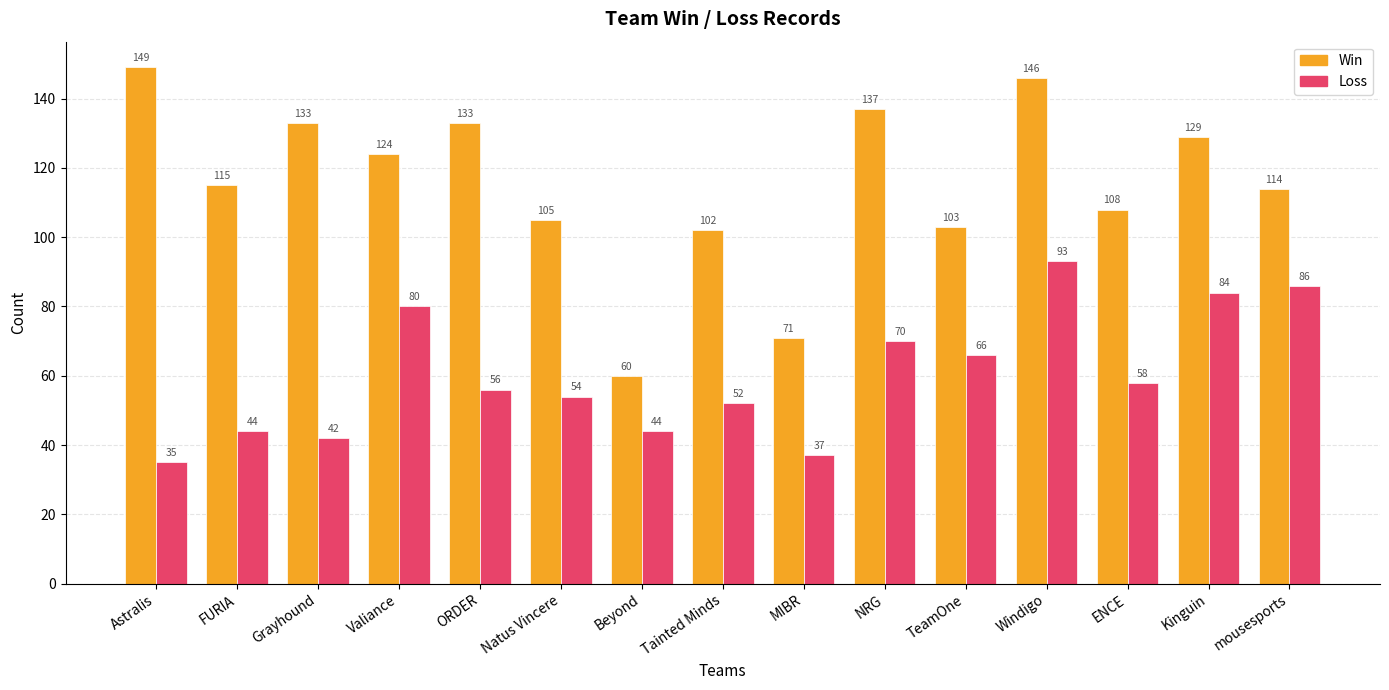

How many data points in Loss are less than 56?

7